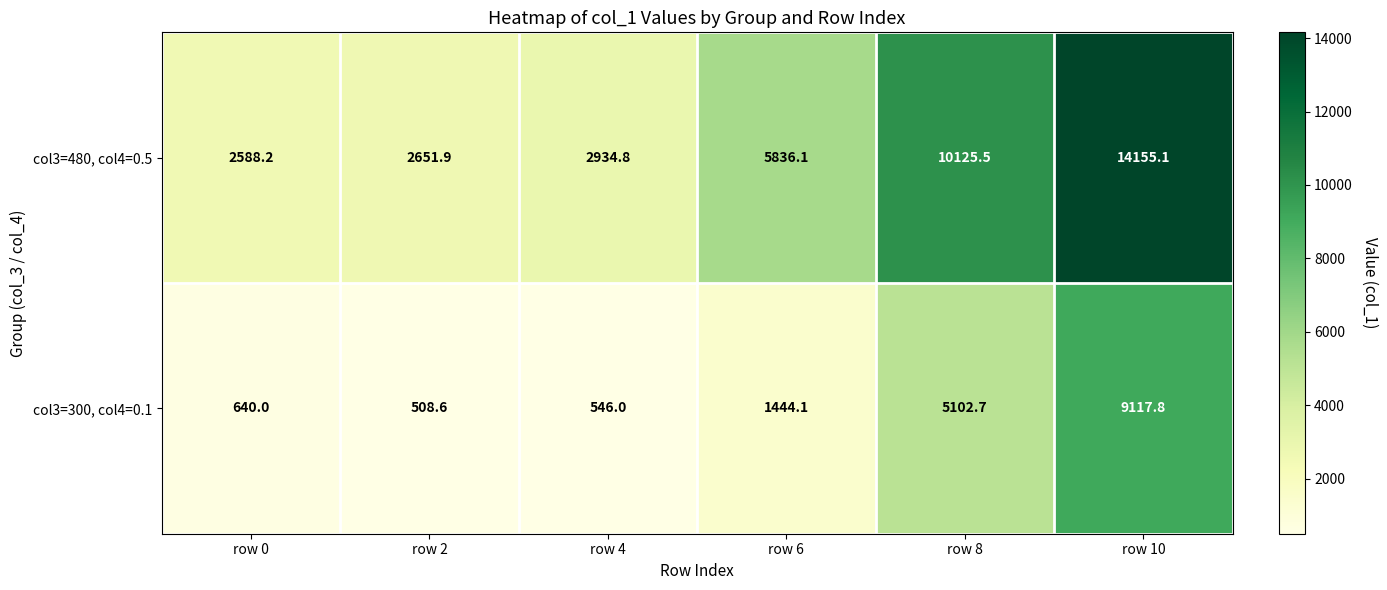

Rank the series by their maximum value, from highest to lowest.

col3=480, col4=0.5, col3=300, col4=0.1